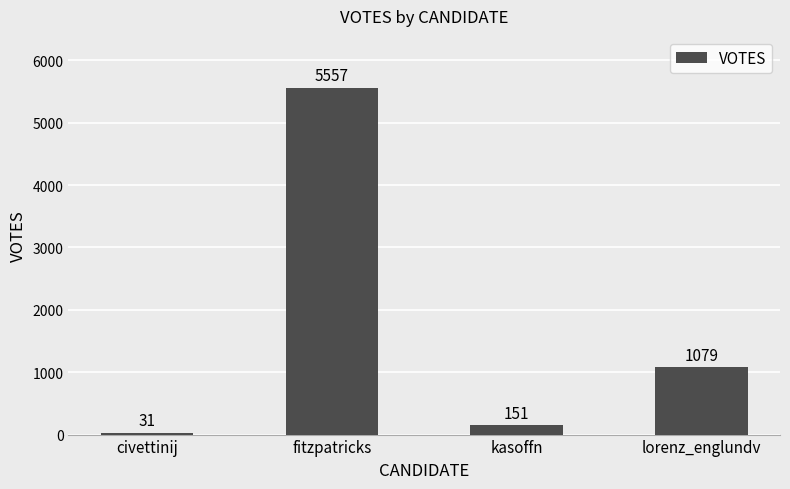

Rank the categories by value from lowest to highest.

civettinij, kasoffn, lorenz_englundv, fitzpatricks